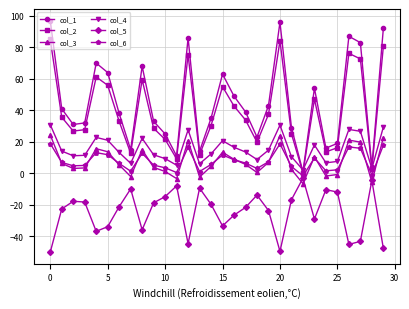

Count the number of data series in this chart.

6